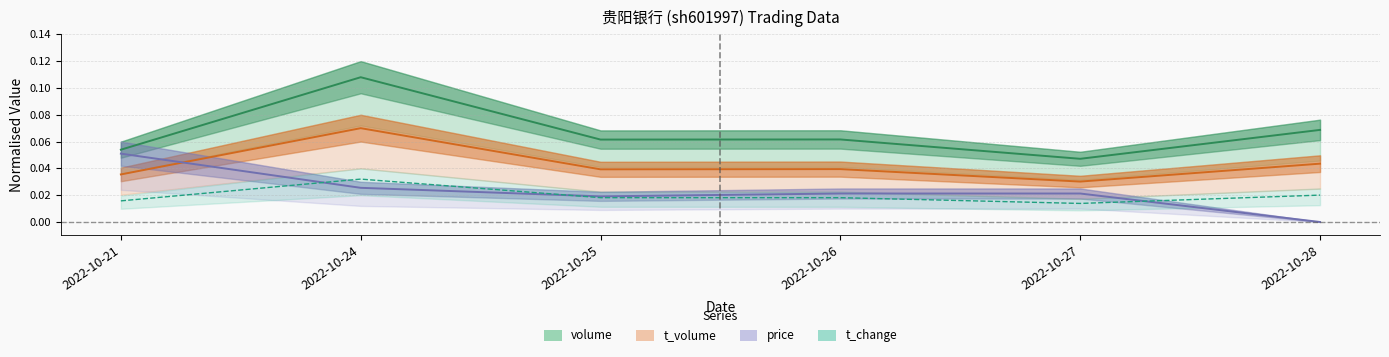

Count the number of categories in the chart.

6